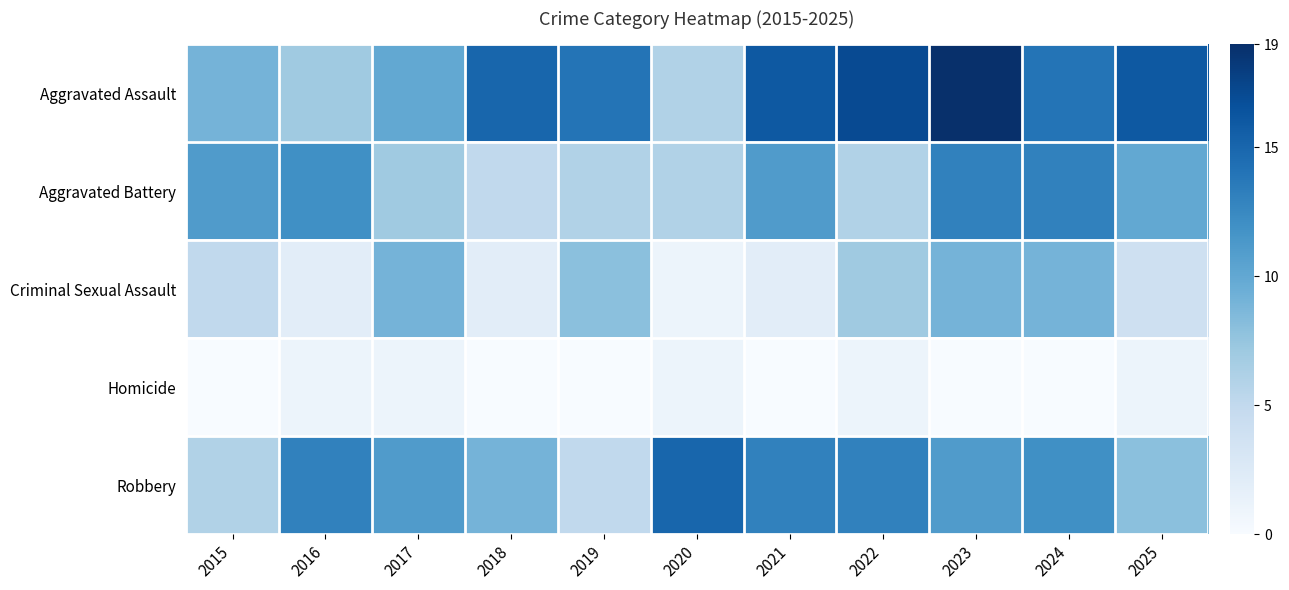

What is the total value across all series at 2020?

29